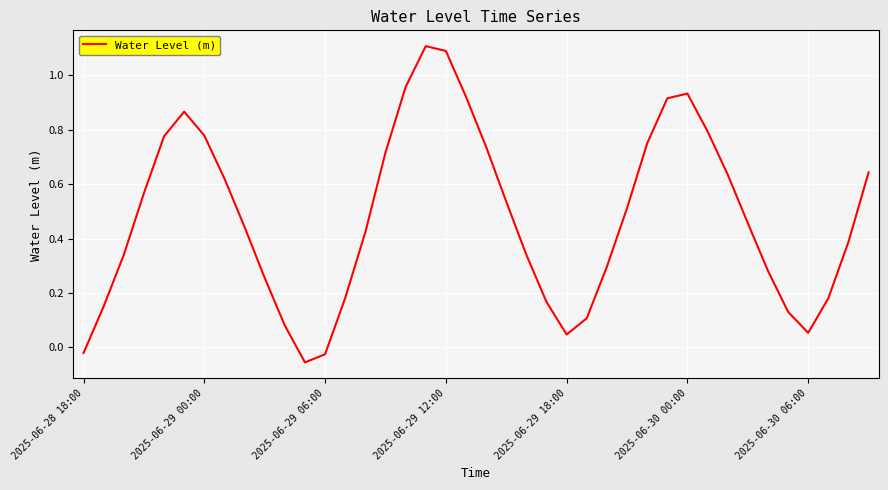

What is the difference between the maximum and minimum values?

1.2